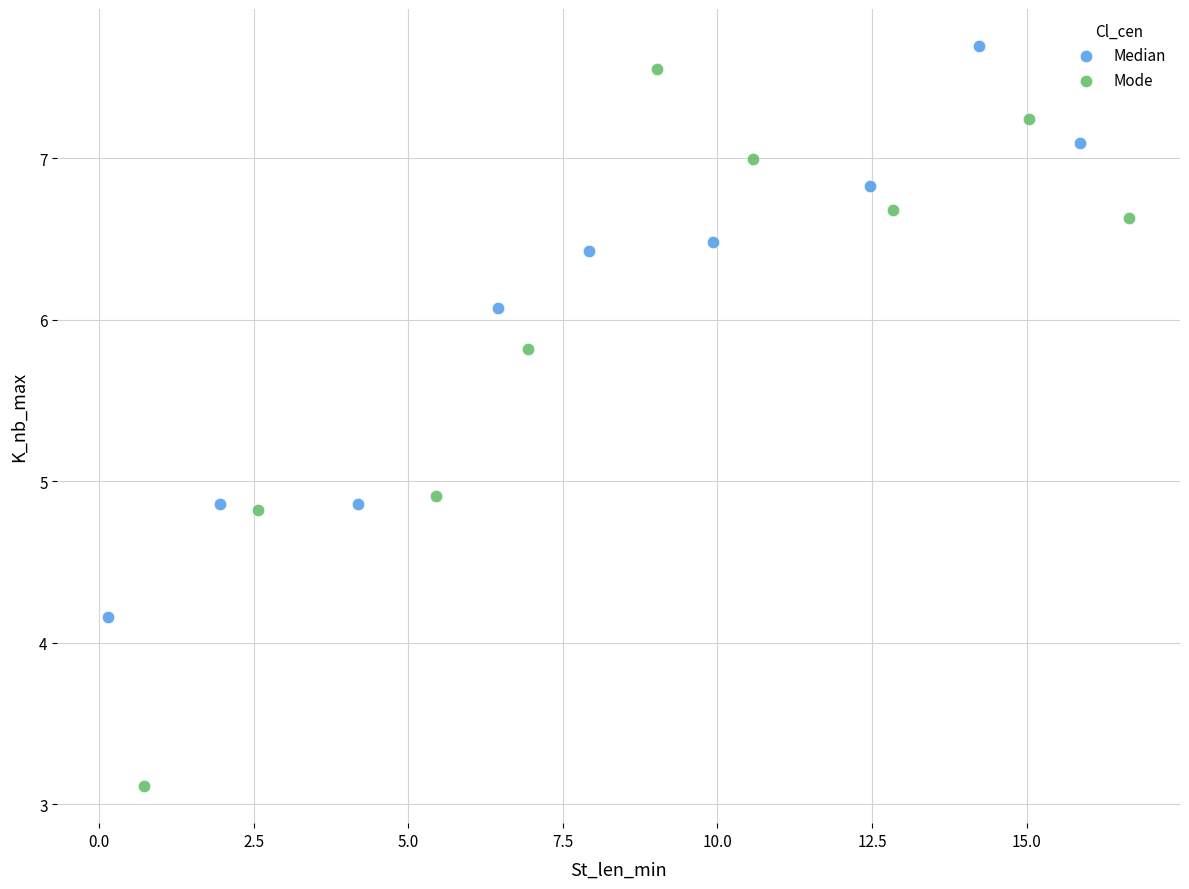

Which series has the widest spread of Y values?

Mode